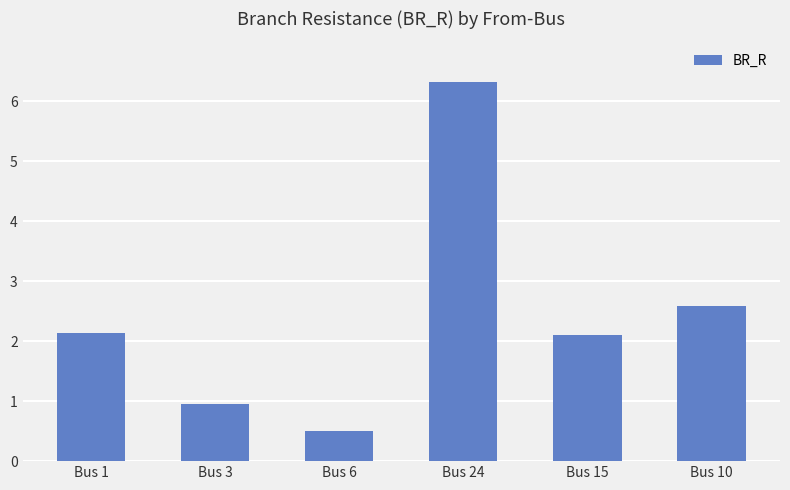

What is the minimum value shown in the chart?

0.5